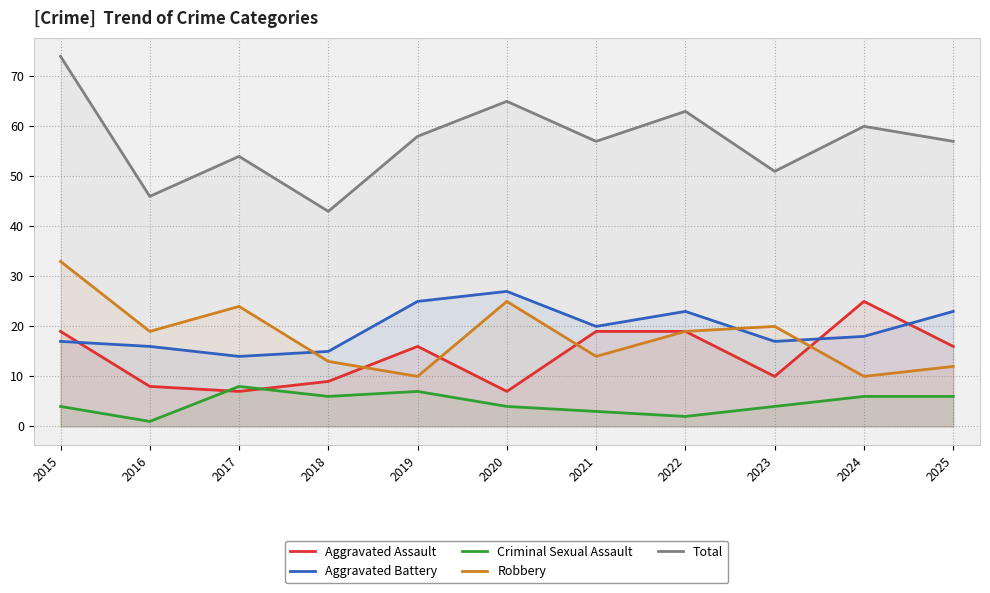

How many intersections are there between Robbery and Aggravated Assault?

4